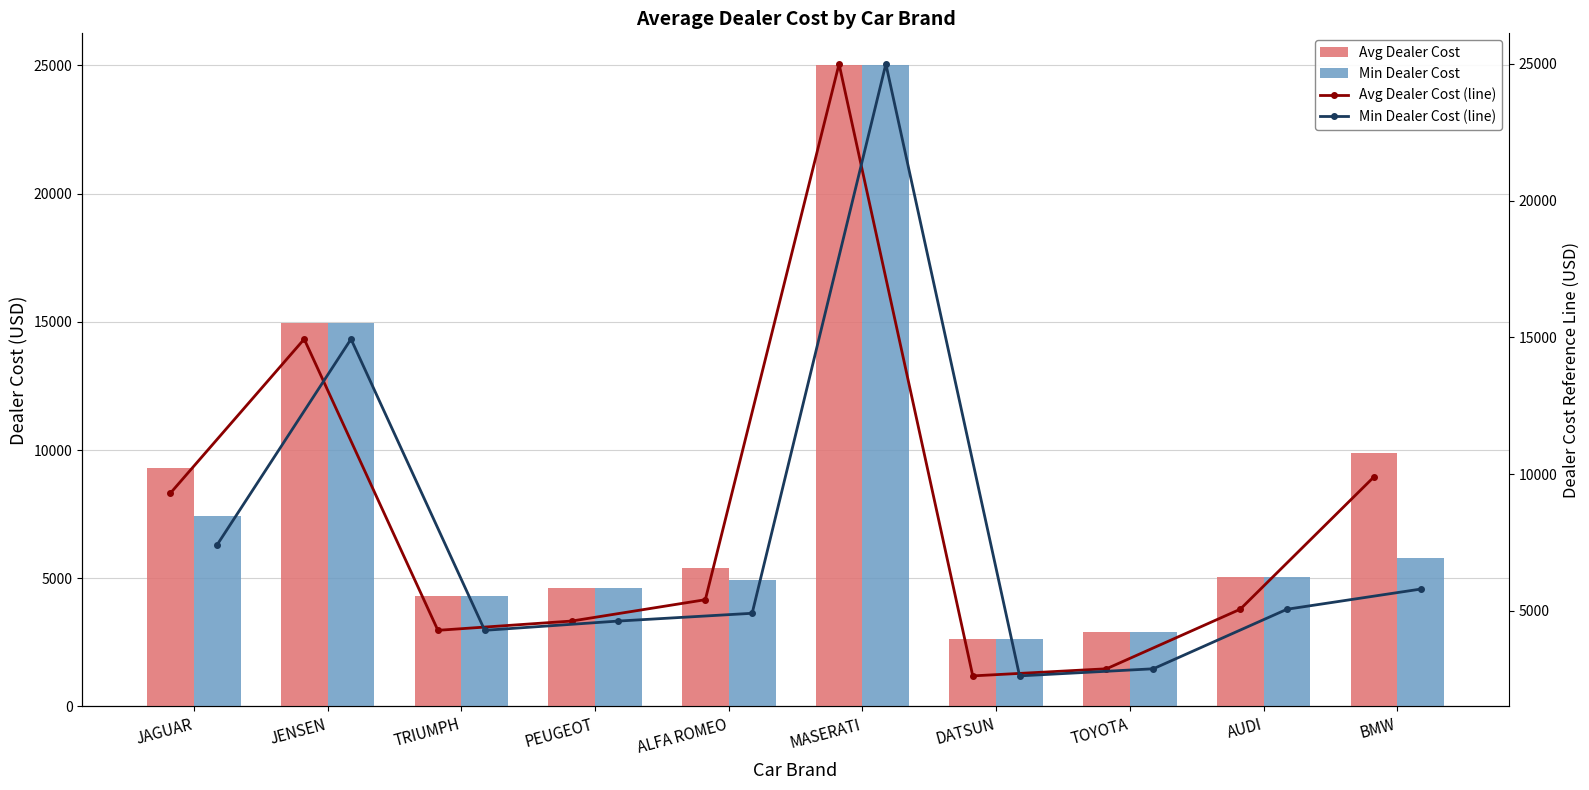

What is the value of the Min Dealer Cost (line) bar at the 6th from the left?

25000.0